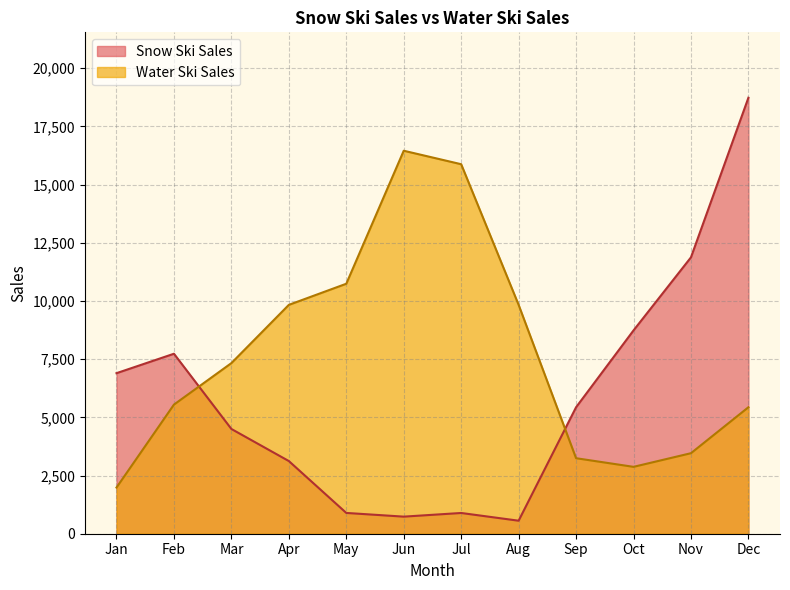

At which category is the sum across all series the highest?

Dec